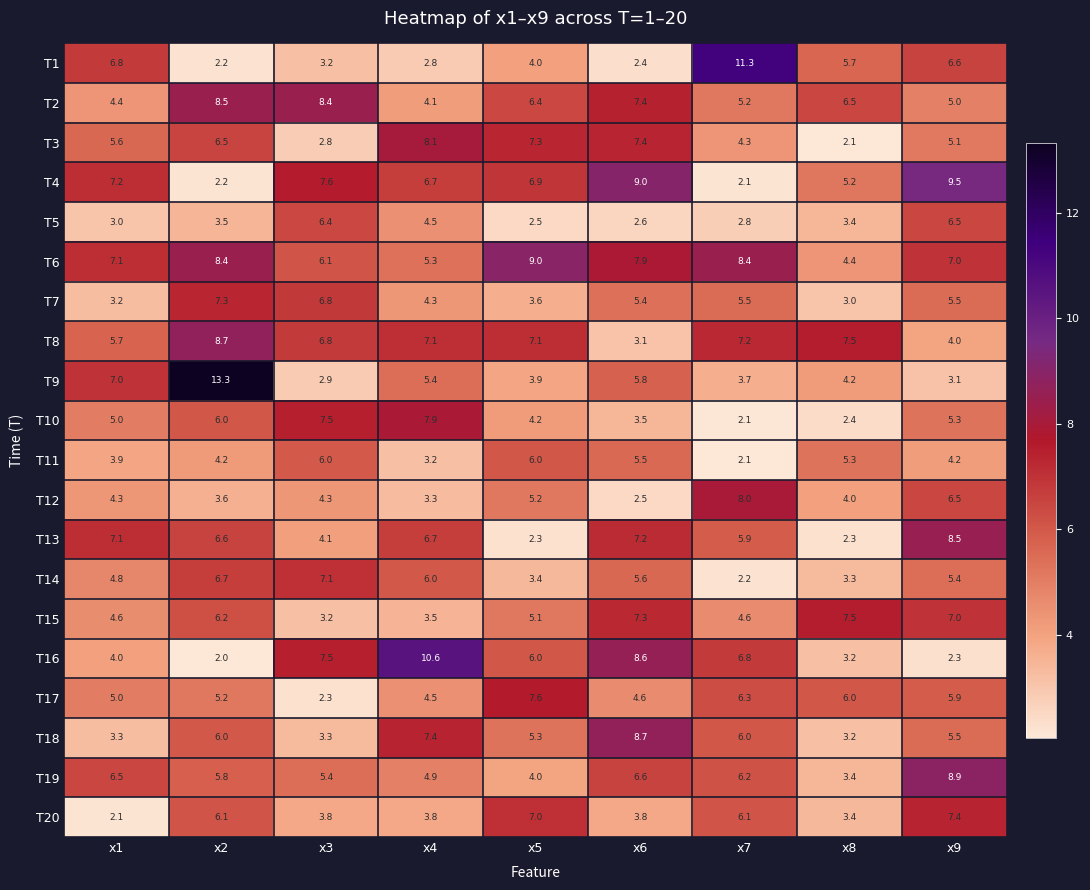

Is it true that T12 equals 2.3 at x1?

False